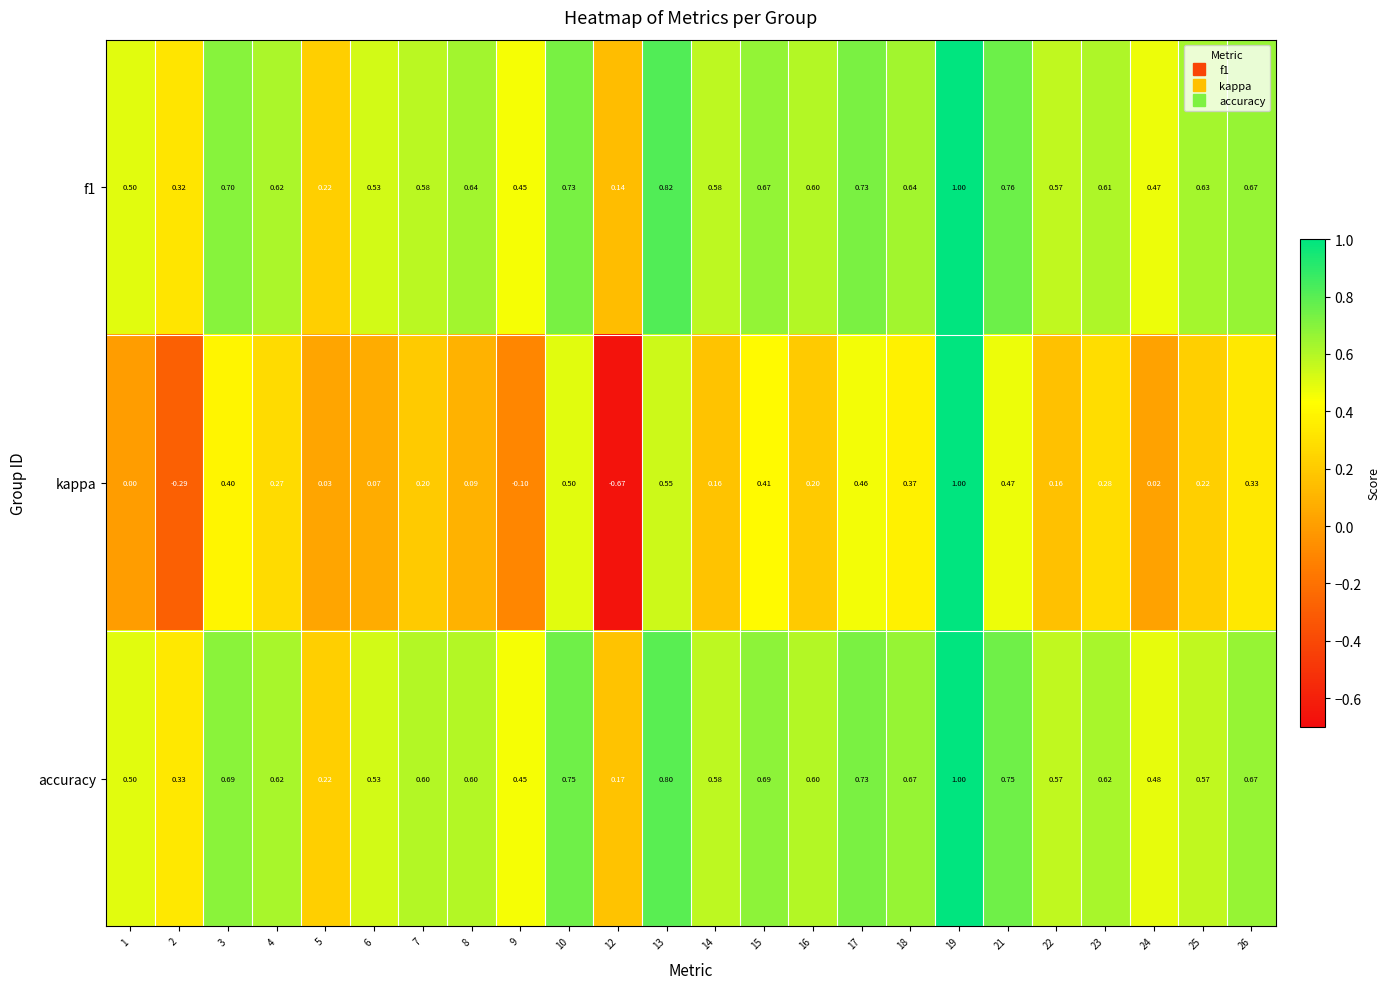

What is the total value across all series at 26?

1.7